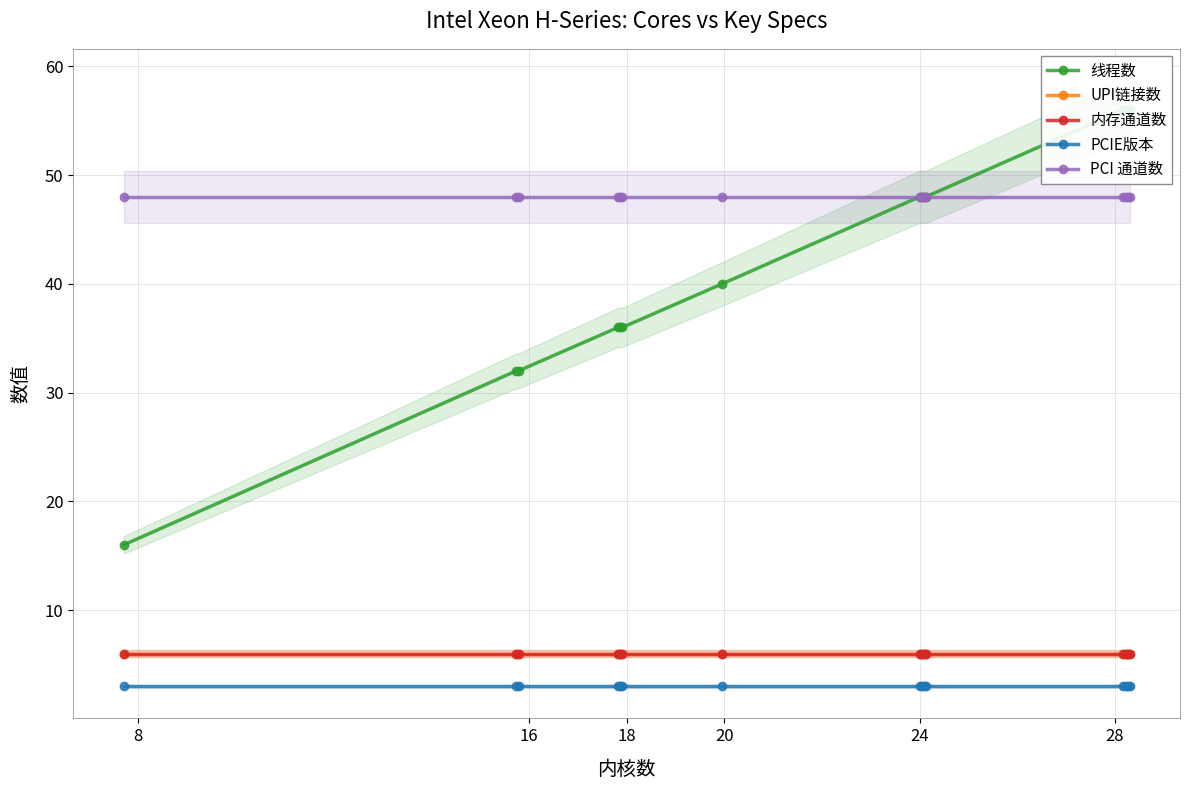

Which series changed the most between 8 and 24?

线程数